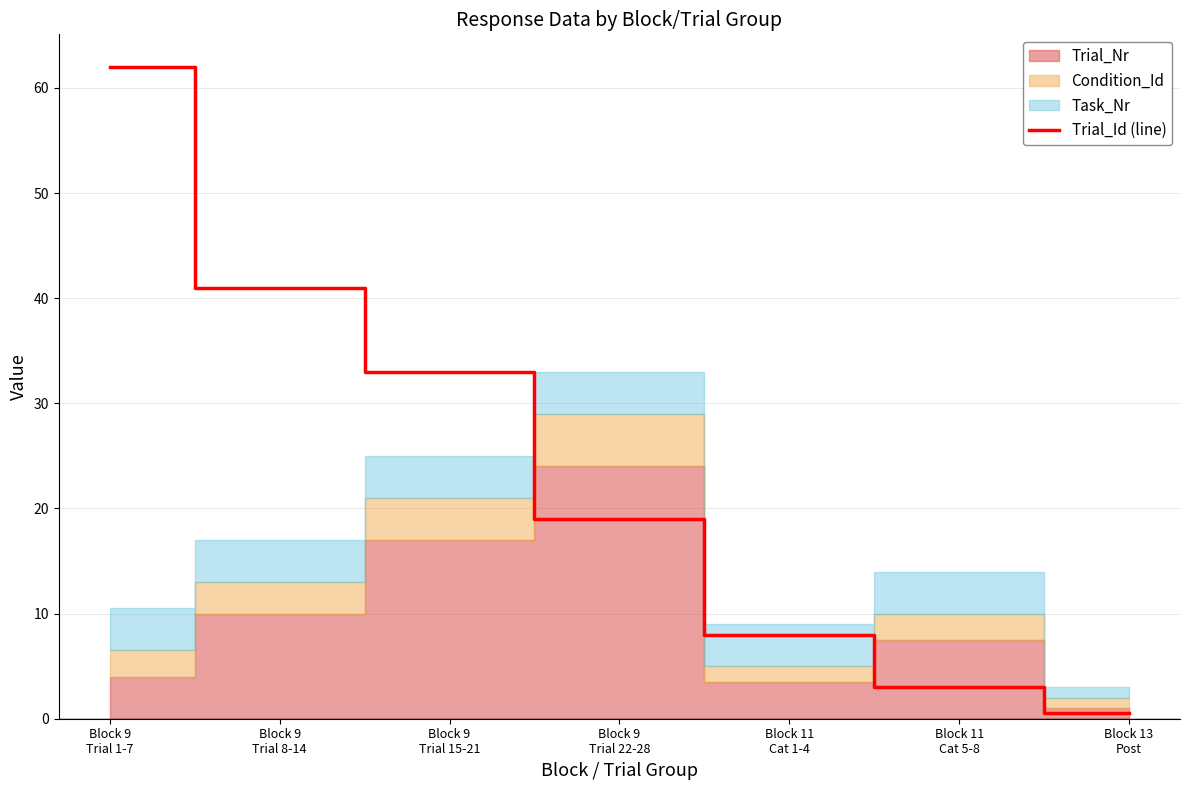

True or false: the data has more than 0 interior local peaks.

False